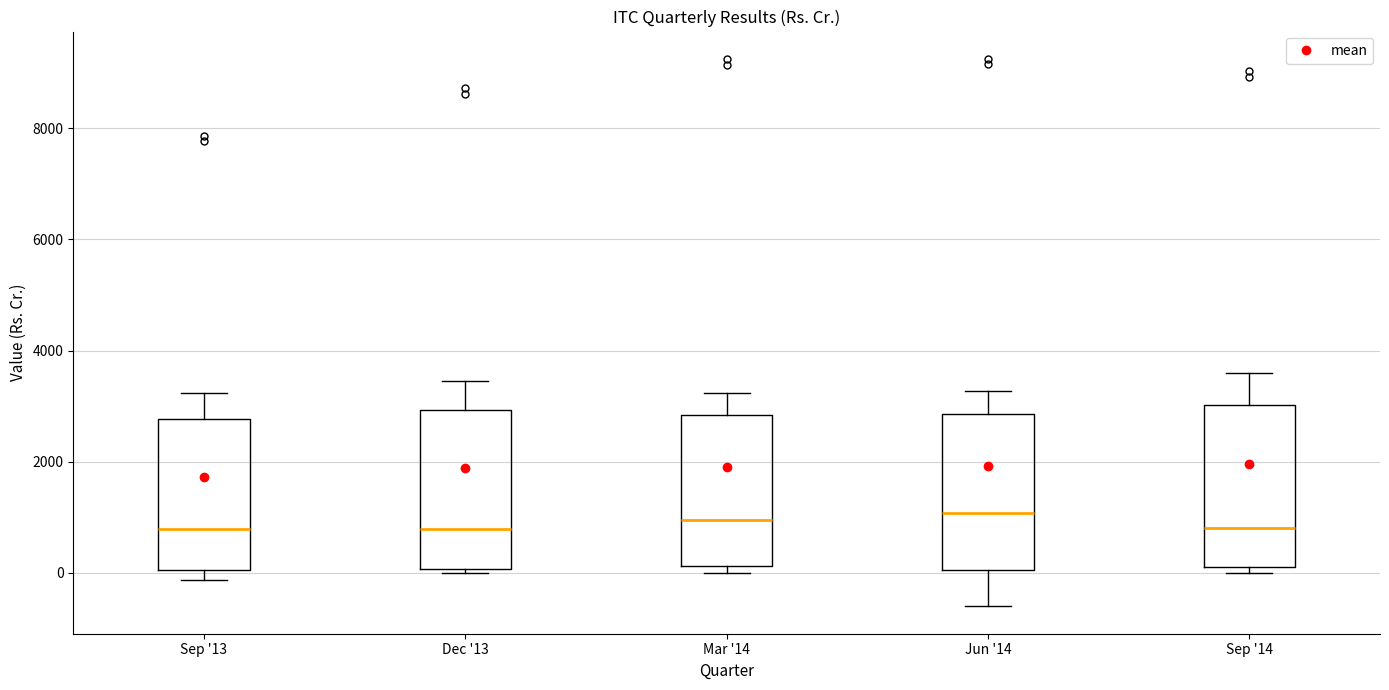

Reading left to right, read every box against the y-axis: the position of its median line, the range the box covers, and the ends of its whiskers. The values are not printed on the chart, so give them approximately, as read against the axis.

Sep '13: median 800, box 0 to 2800, whiskers -200 to 3200
Dec '13: median 800, box 0 to 3000, whiskers 0 (just below the box's lower edge) to 3400
Mar '14: median 1000, box 200 to 2800, whiskers 0 to 3200
Jun '14: median 1000, box 0 to 2800, whiskers -600 to 3200
Sep '14: median 800, box 200 to 3000, whiskers 0 to 3600